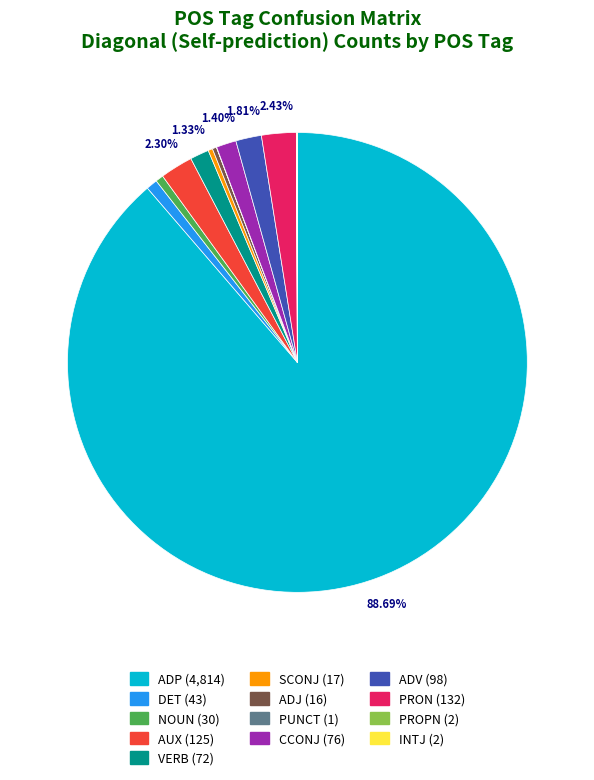

Is there any slice that represents more than half of the pie?

Yes